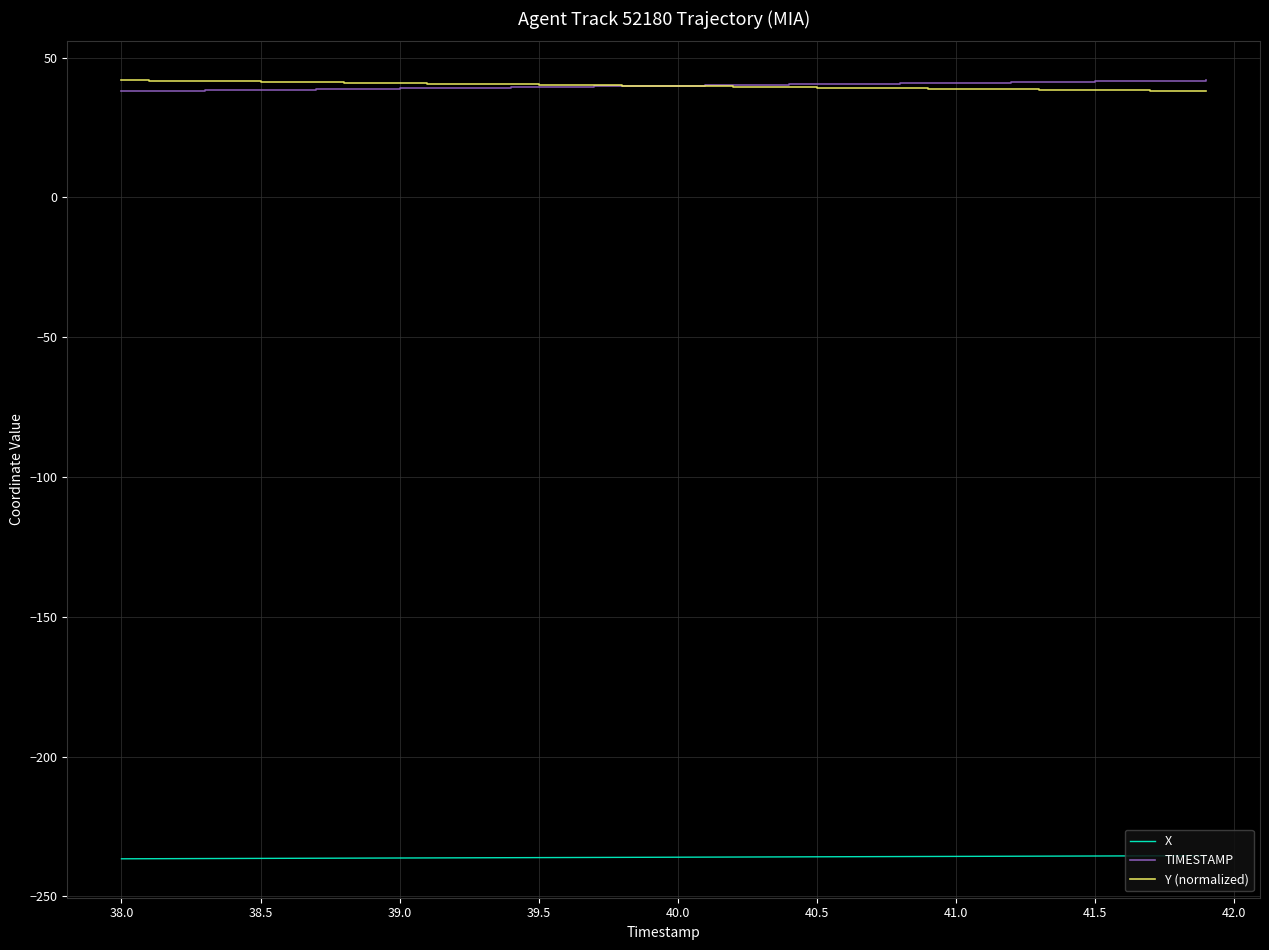

True or false: X and TIMESTAMP intersect in this chart.

False